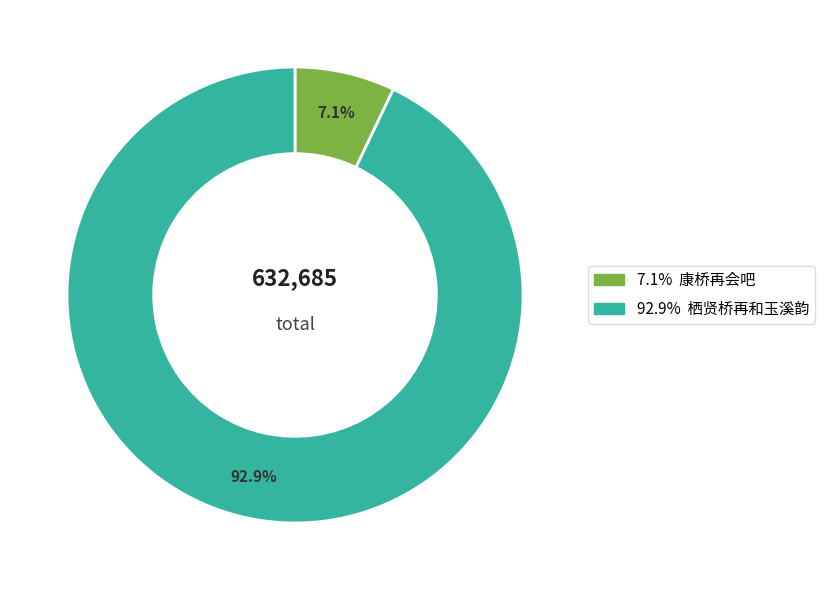

Is there a majority slice in this chart?

Yes